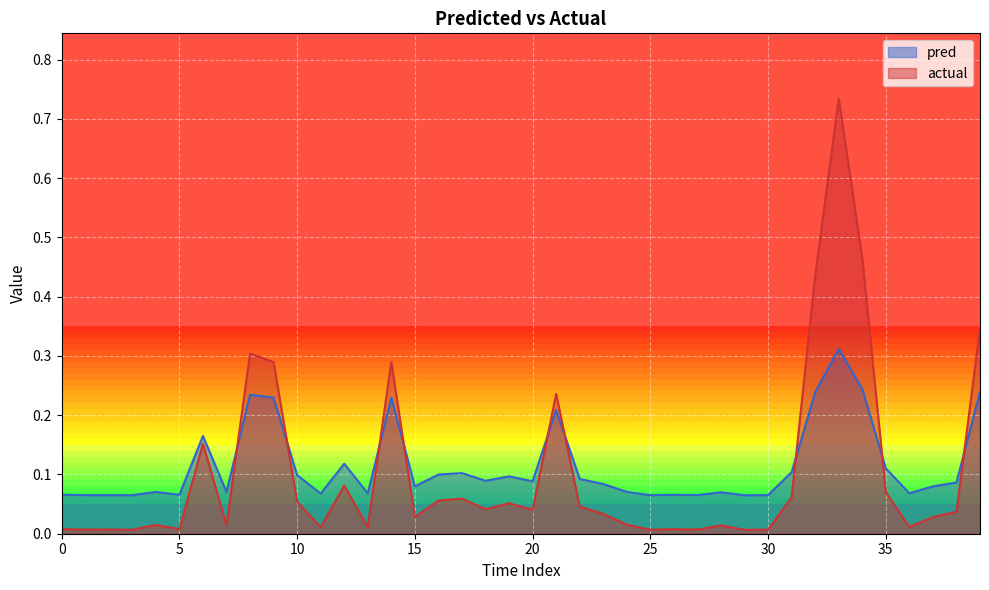

At how many categories does at least one series exceed 0?

40